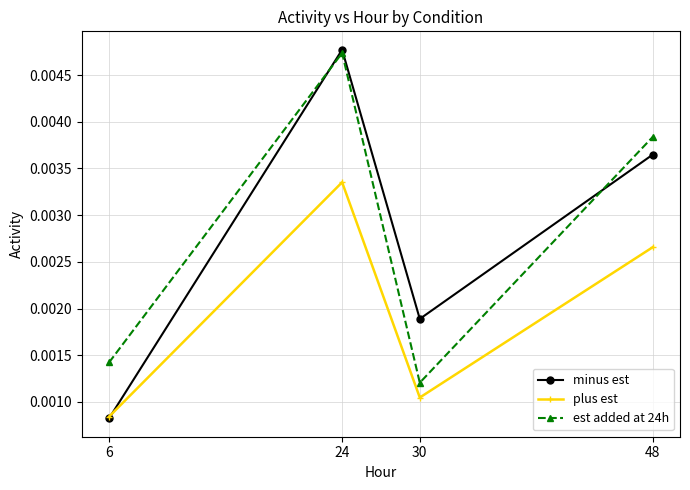

Which category has the highest value in the est added at 24h series?

24